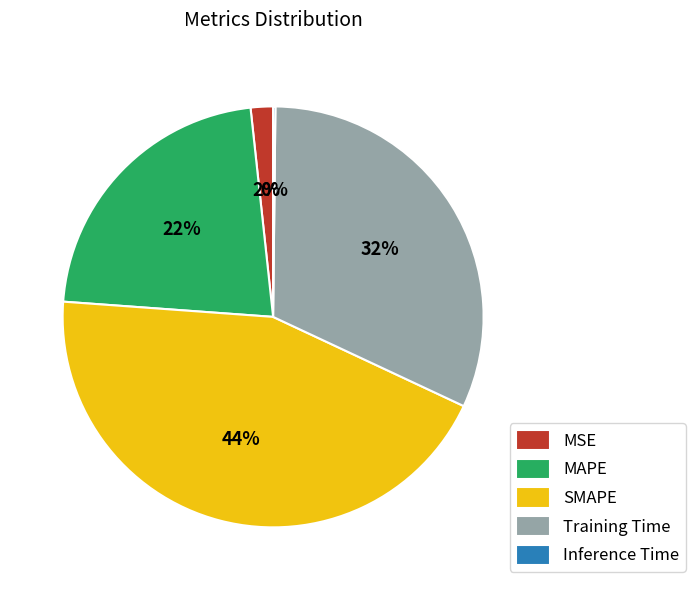

Which slice is the largest?

SMAPE